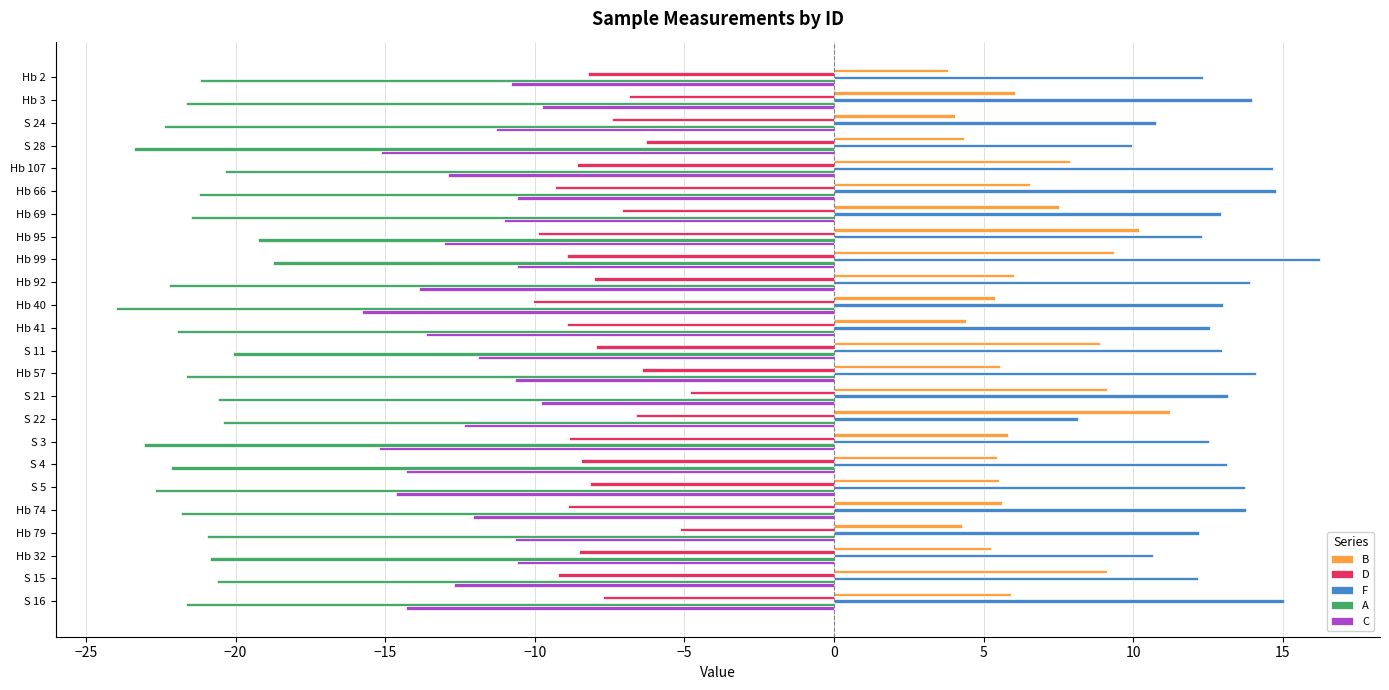

At which category does the chart reach its peak across all series?

Hb 99